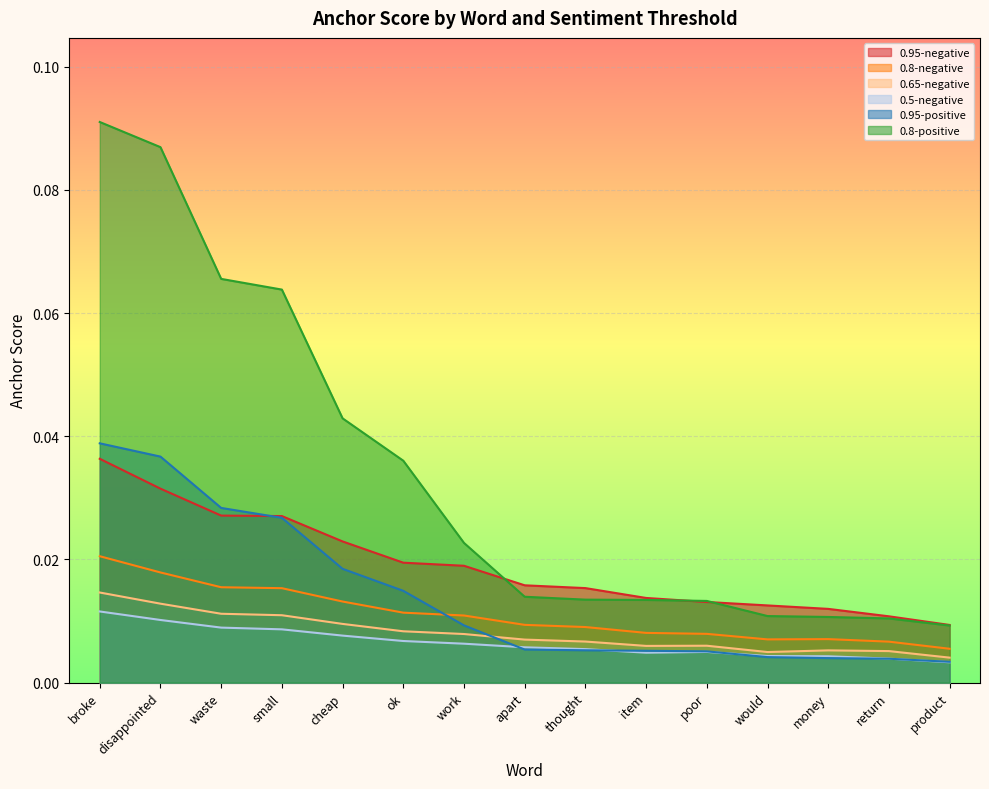

The 0.5-negative series shows 0.0 at ok. True or false?

False